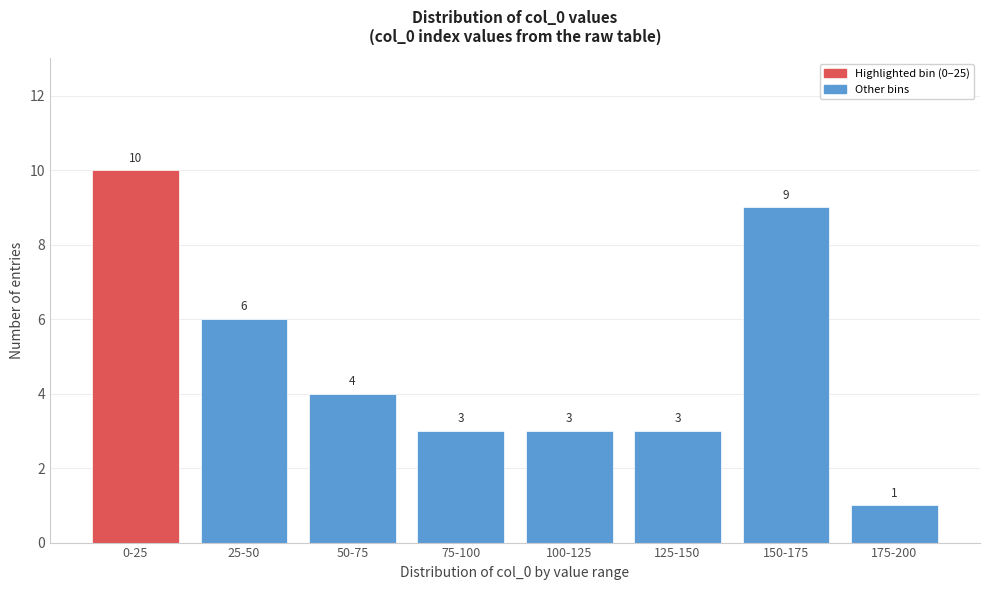

Reading left to right, extract all data points from this chart.

0-25=10	25-50=6	50-75=4	75-100=3	100-125=3	125-150=3	150-175=9	175-200=1